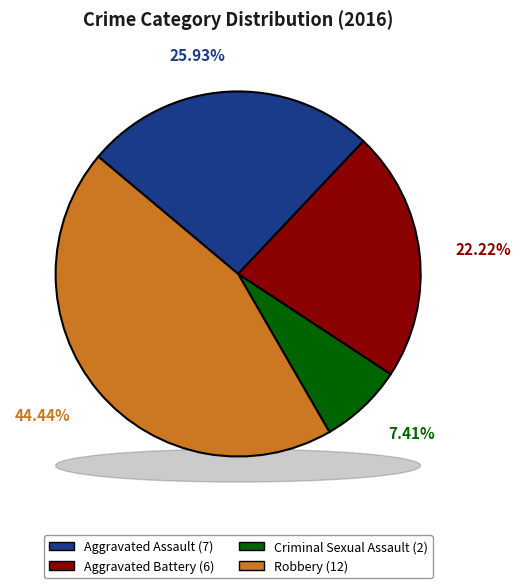

What is the ratio of the value at Aggravated Battery to the value at Robbery?

0.5